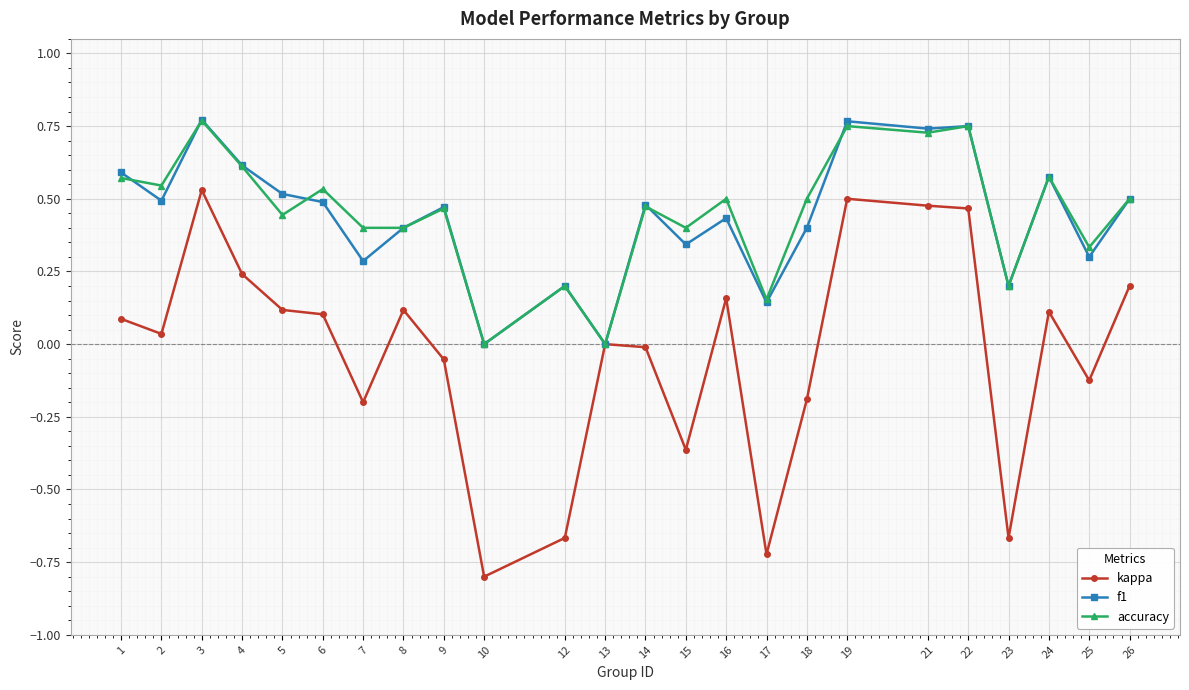

How many lines are shown in the chart?

3